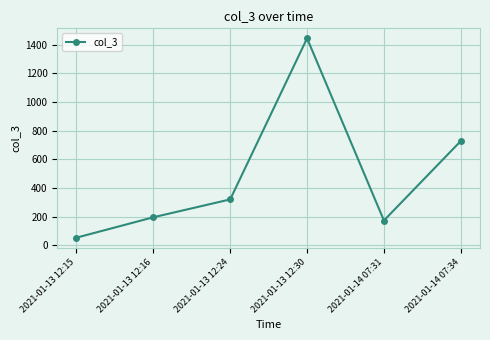

Rank the categories by value from lowest to highest.

2021-01-13 12:15, 2021-01-14 07:31, 2021-01-13 12:16, 2021-01-13 12:24, 2021-01-14 07:34, 2021-01-13 12:30